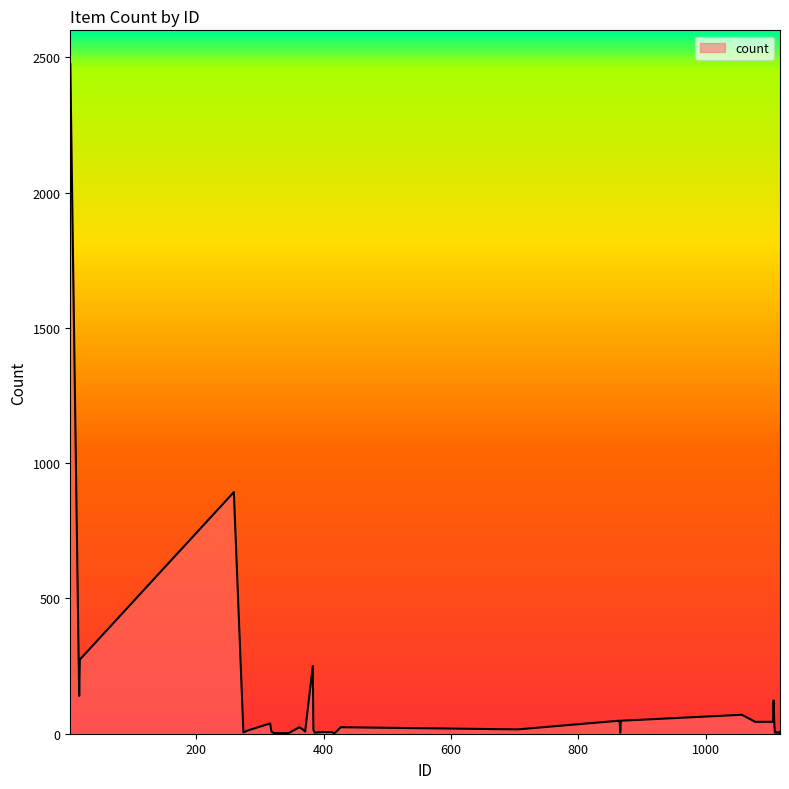

What is the greatest value displayed?

2476